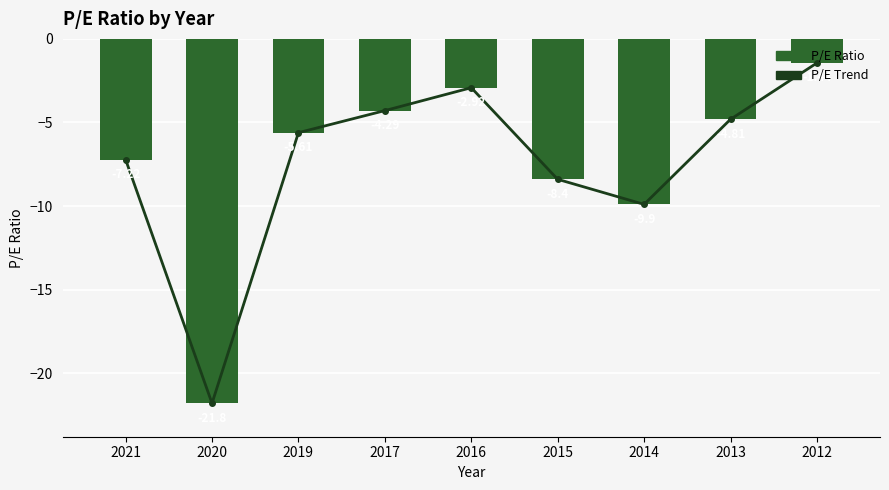

Which series changed the most between 2014 and 2012?

P/E Trend